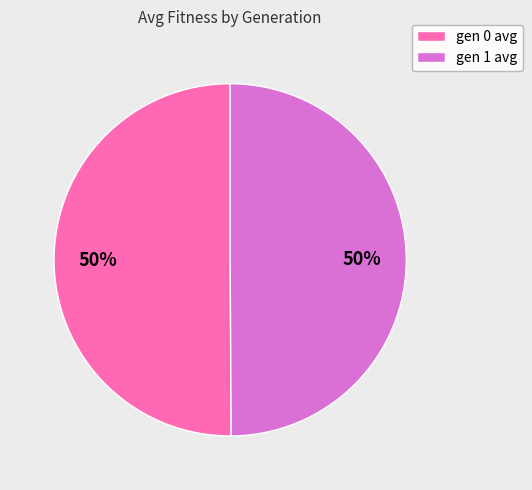

Is it true that gen 1 avg is 50% of the pie?

True